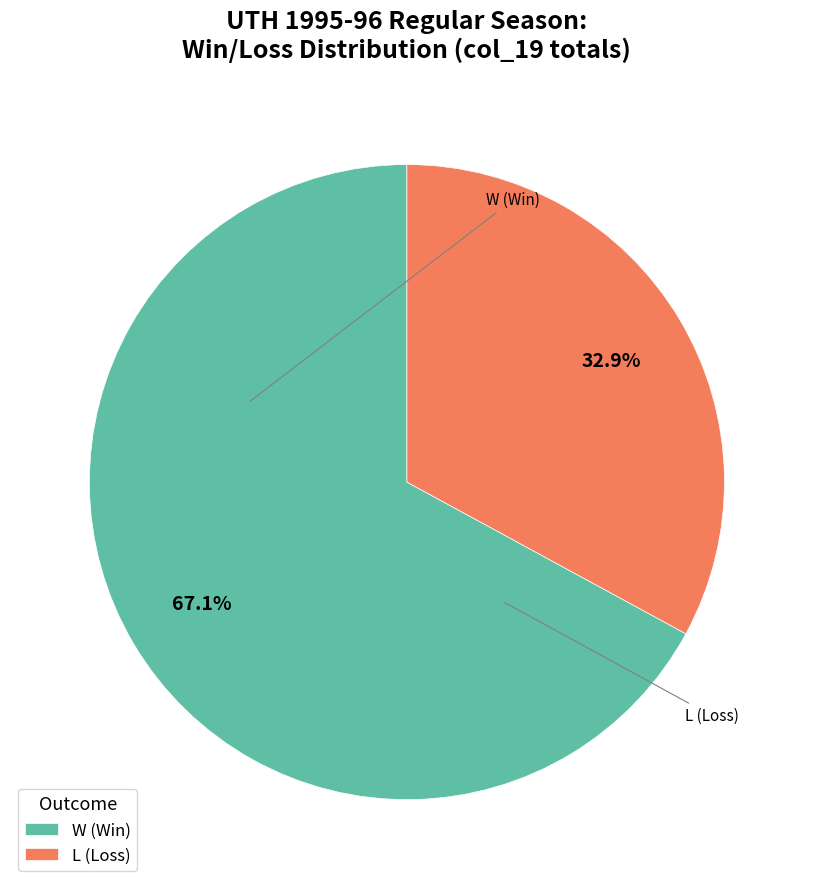

The L slice represents 51% of the pie. True or false?

False